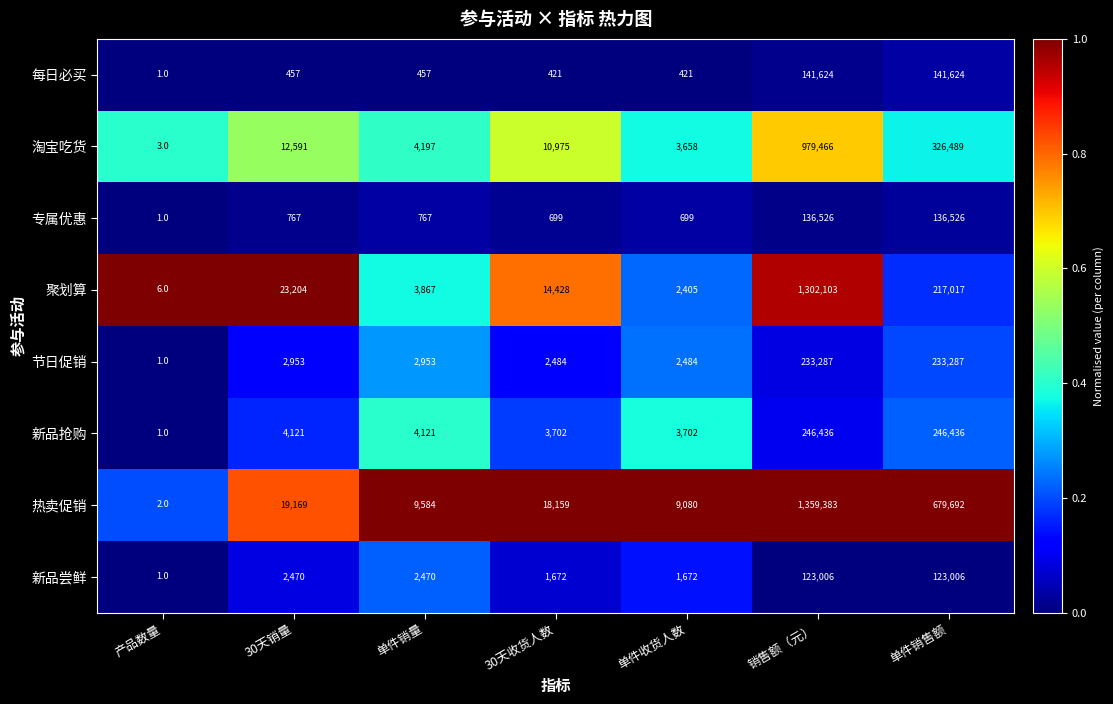

What is the total value across all series at 30天收货人数?

52540